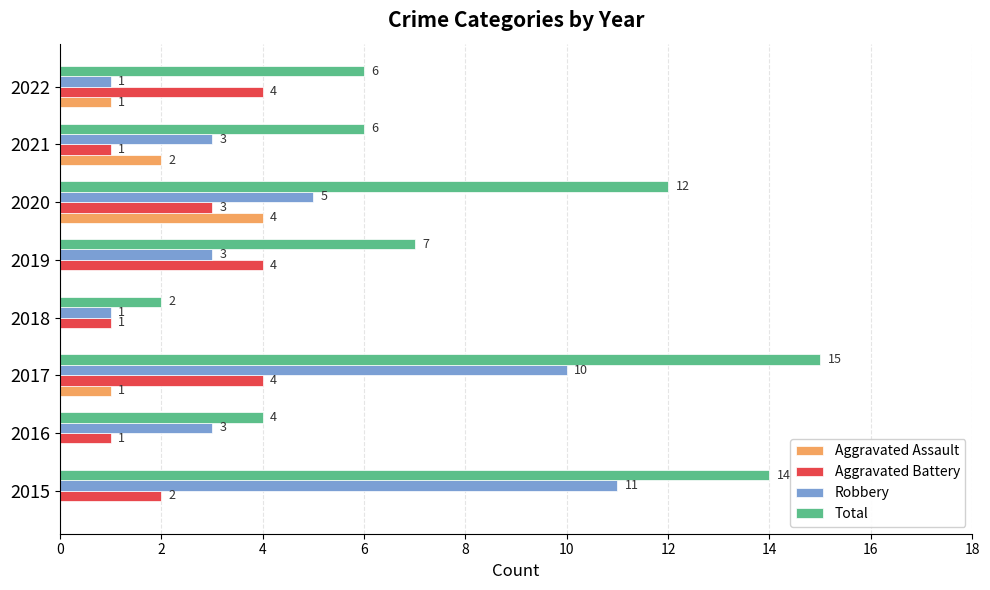

Is it true that Aggravated Assault equals 0 at 2015?

True